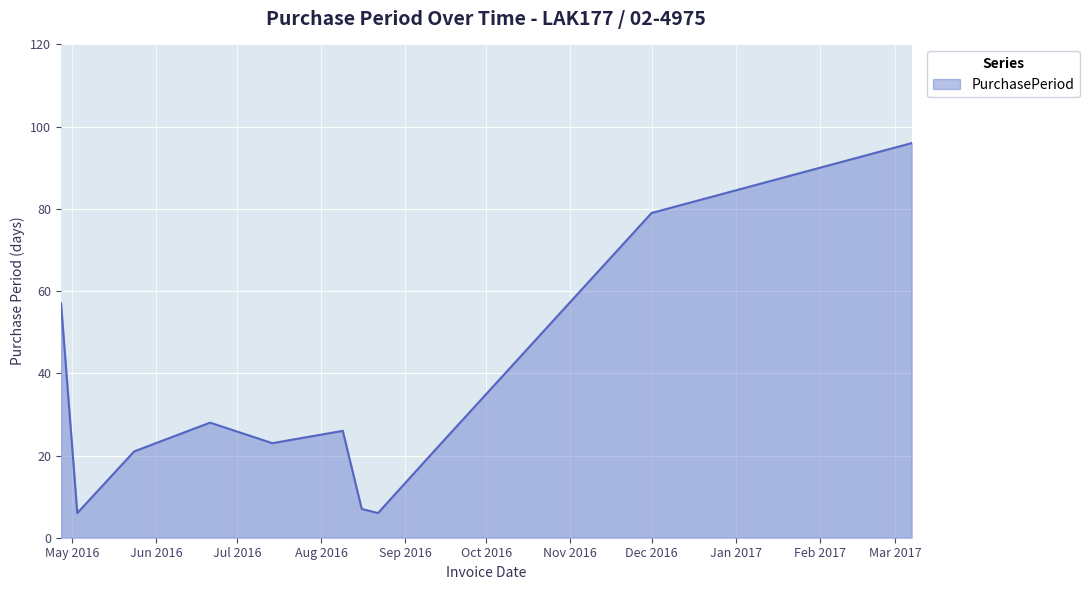

What is the minimum value shown in the chart?

6